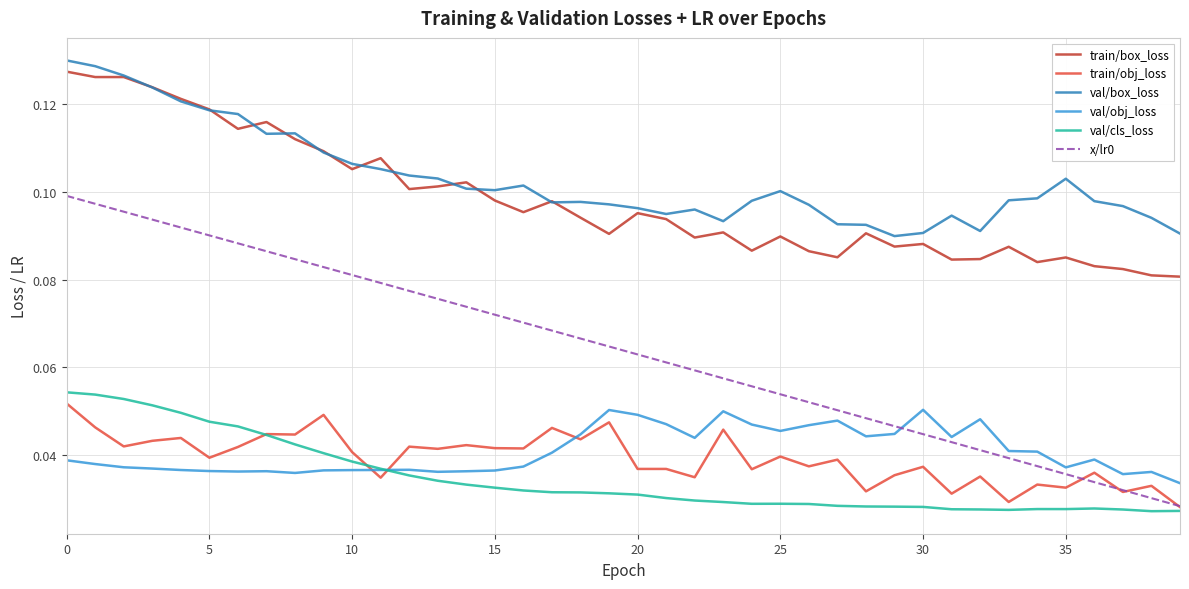

Which series has the largest total across all categories?

val/box_loss